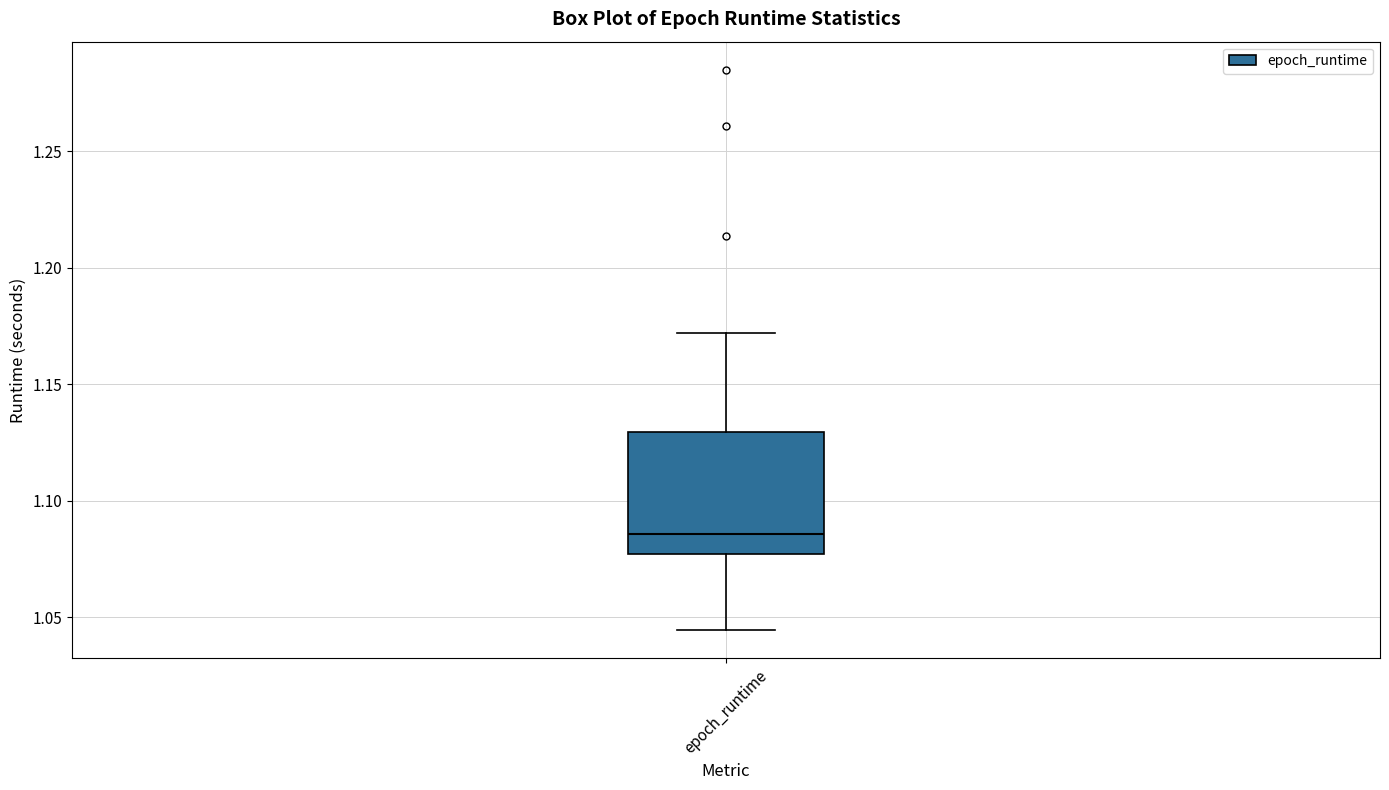

Read this box plot against the y-axis: the position of the median line, the range covered by the box, and the ends of both whiskers. The values are not printed on the chart, so give them approximately, as read against the axis.

median 1.085, box 1.075 to 1.130, whiskers 1.045 to 1.170